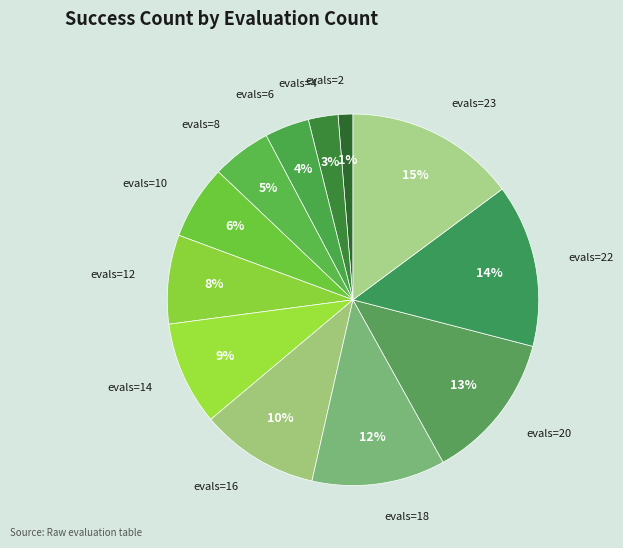

Which slice is the largest?

evals=23